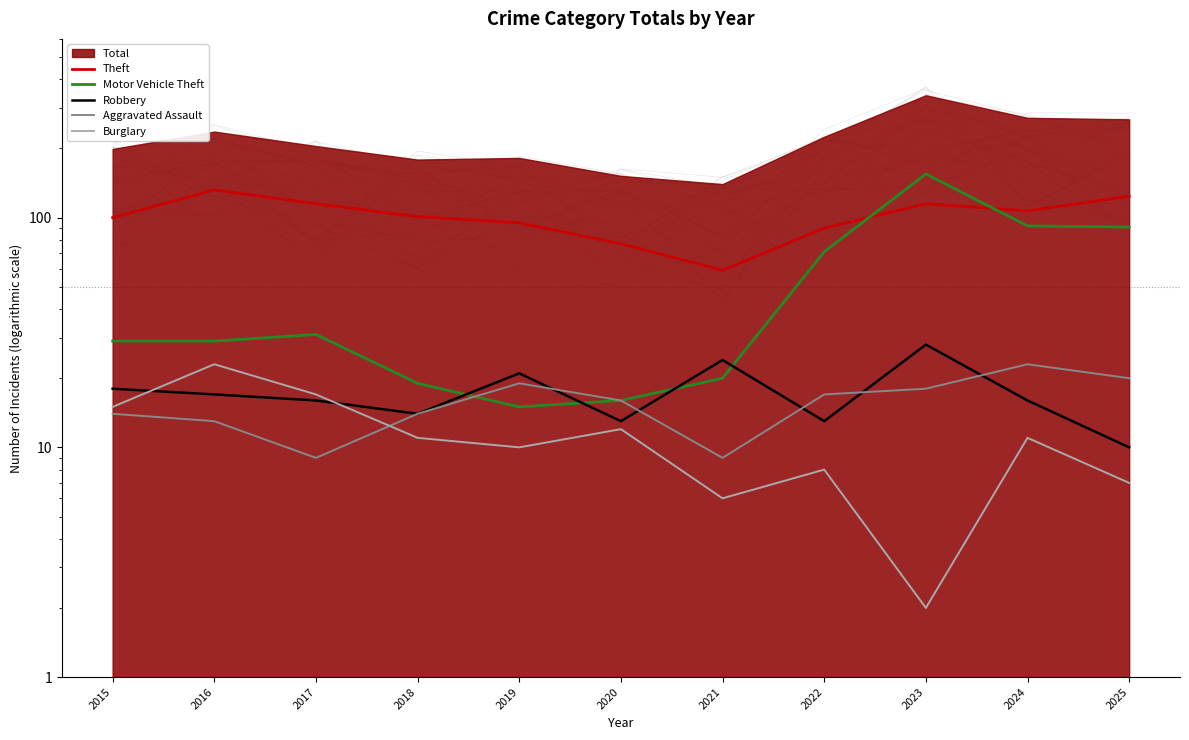

True or false: Aggravated Assault and Theft cross at least once.

False